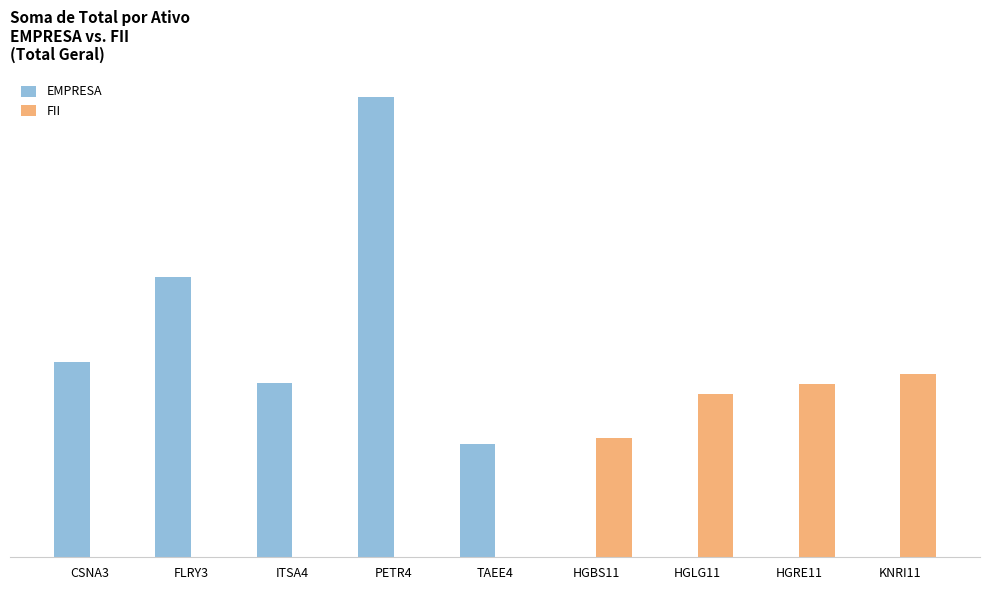

Between TAEE4 and FLRY3, which is larger?

FLRY3